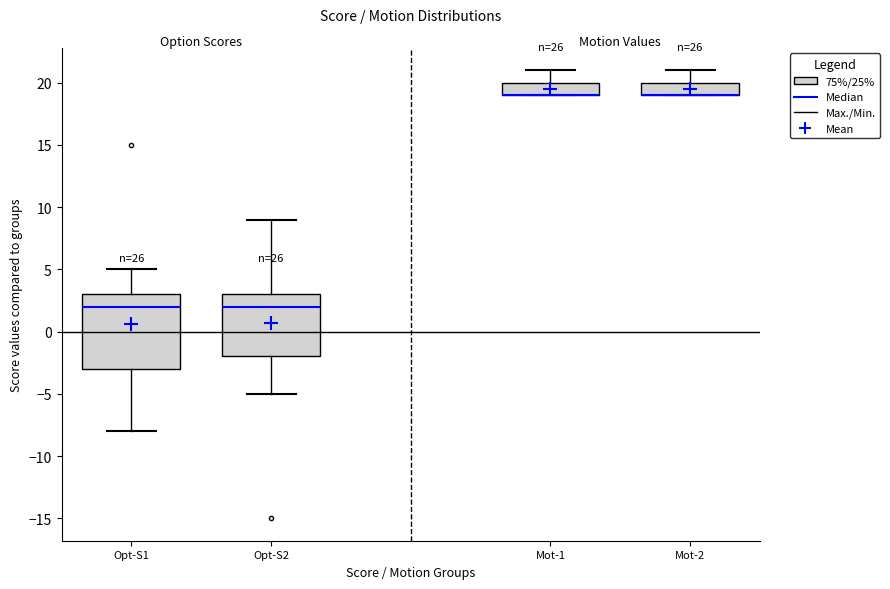

Comparing the boxes themselves (not the whiskers), which one is the tallest?

Opt-S1